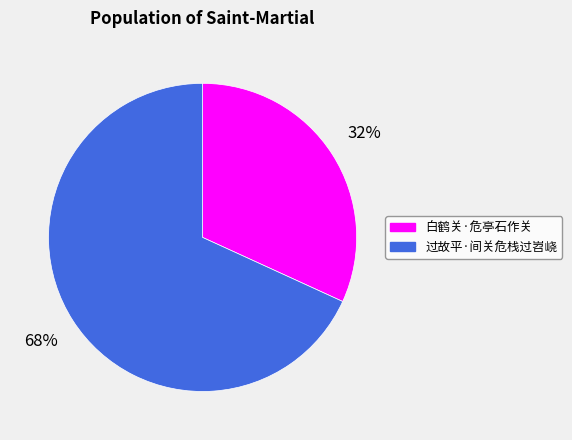

True or false: 白鹤关·危亭石作关 accounts for 32% of the total.

True